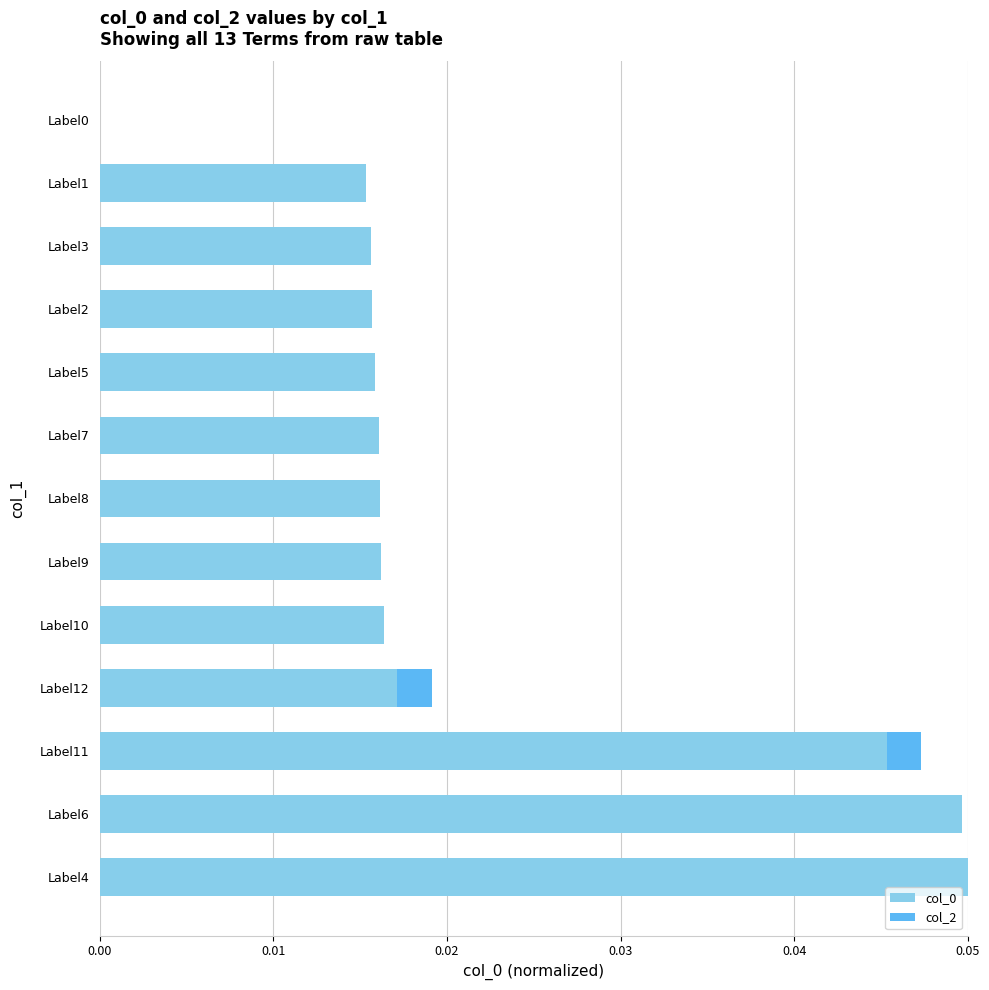

The col_0 series shows 0.0 at Label7. True or false?

True